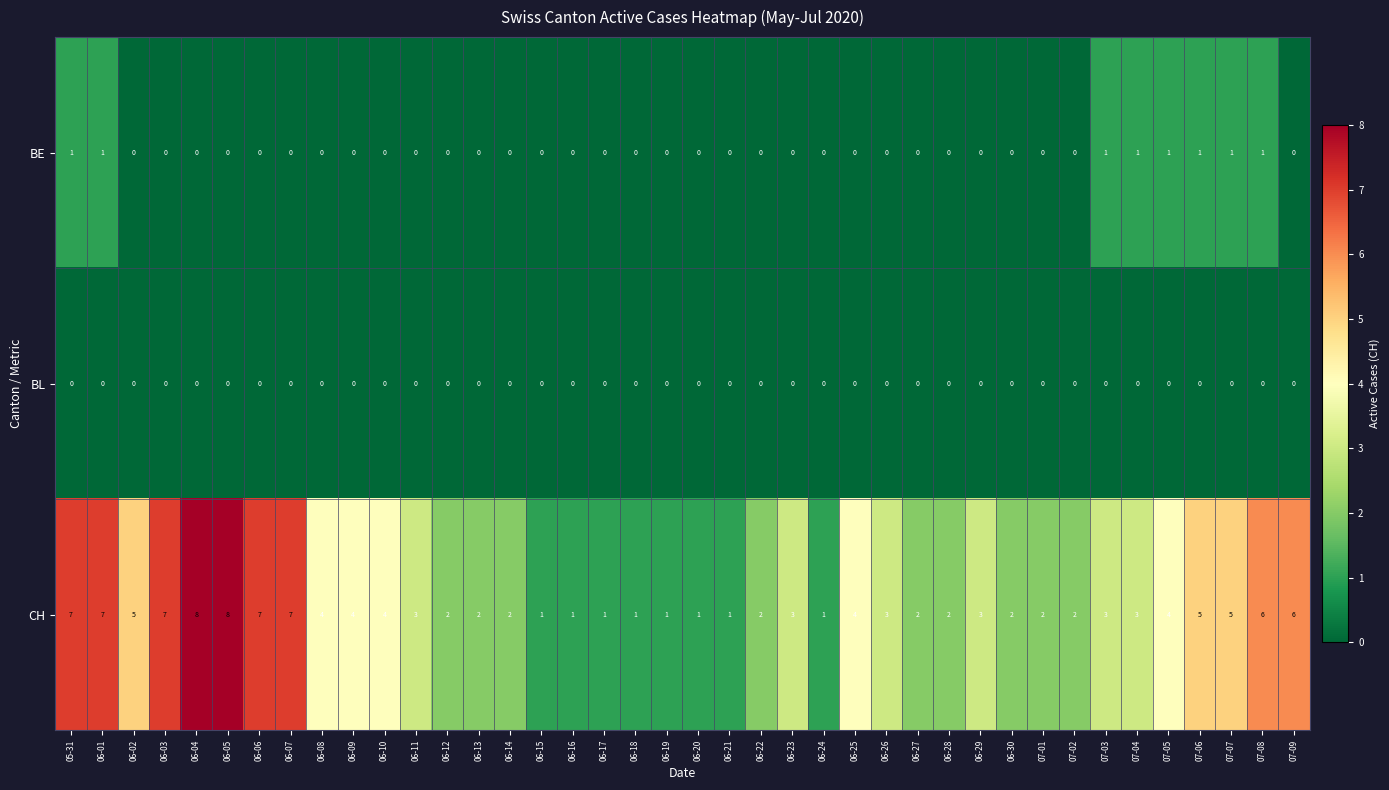

Which series has the widest spread of values?

CH